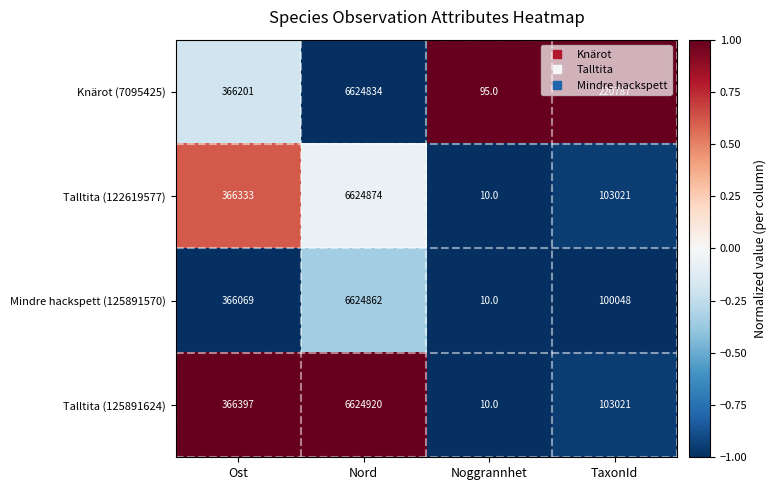

True or false: Talltita (125891624) has a value of 144557 at TaxonId.

False